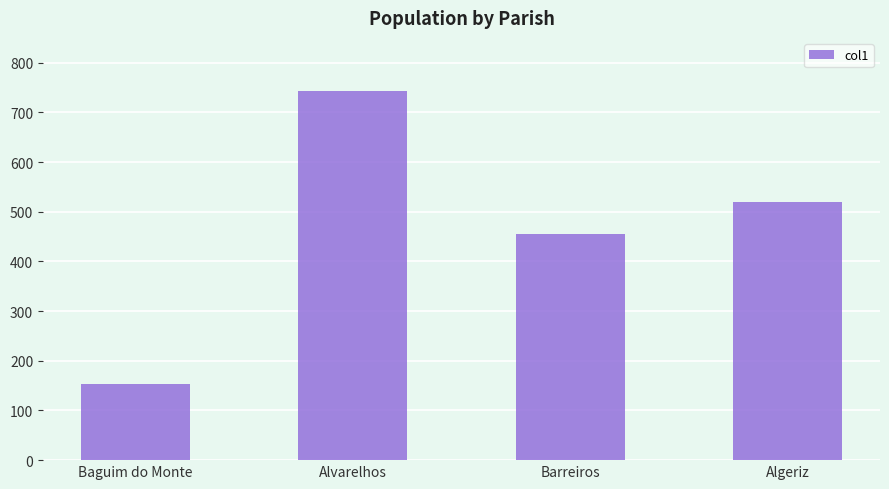

Does the chart contain any negative values?

No